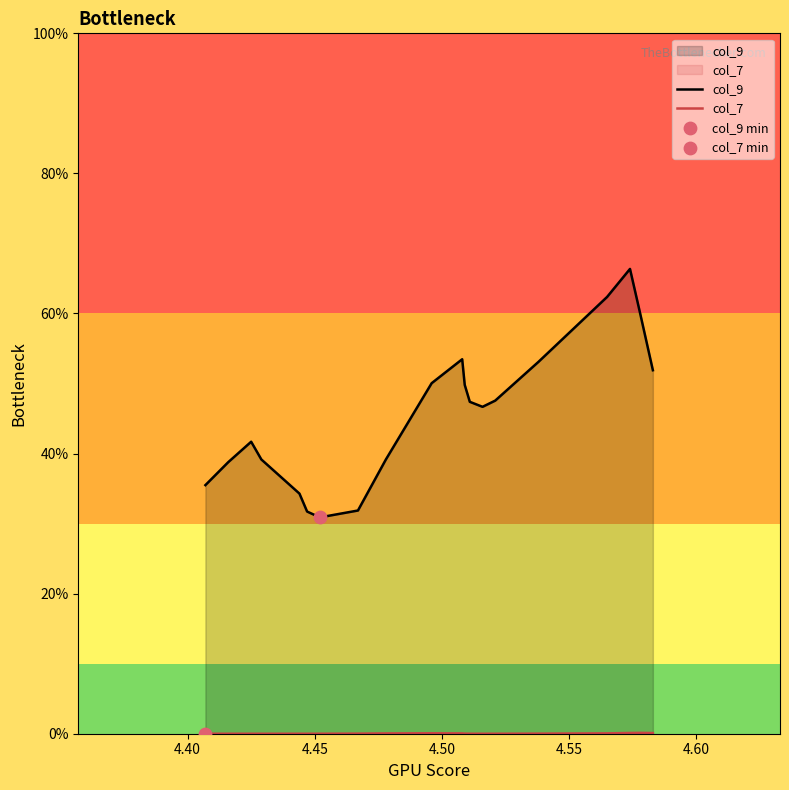

At how many categories does at least one series exceed 6?

12